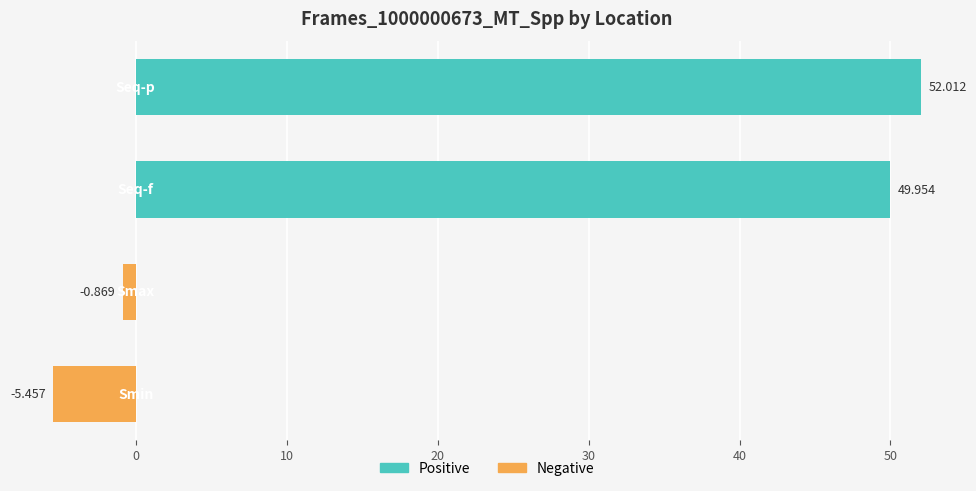

Which series changed the most between −10 and 0?

Negative